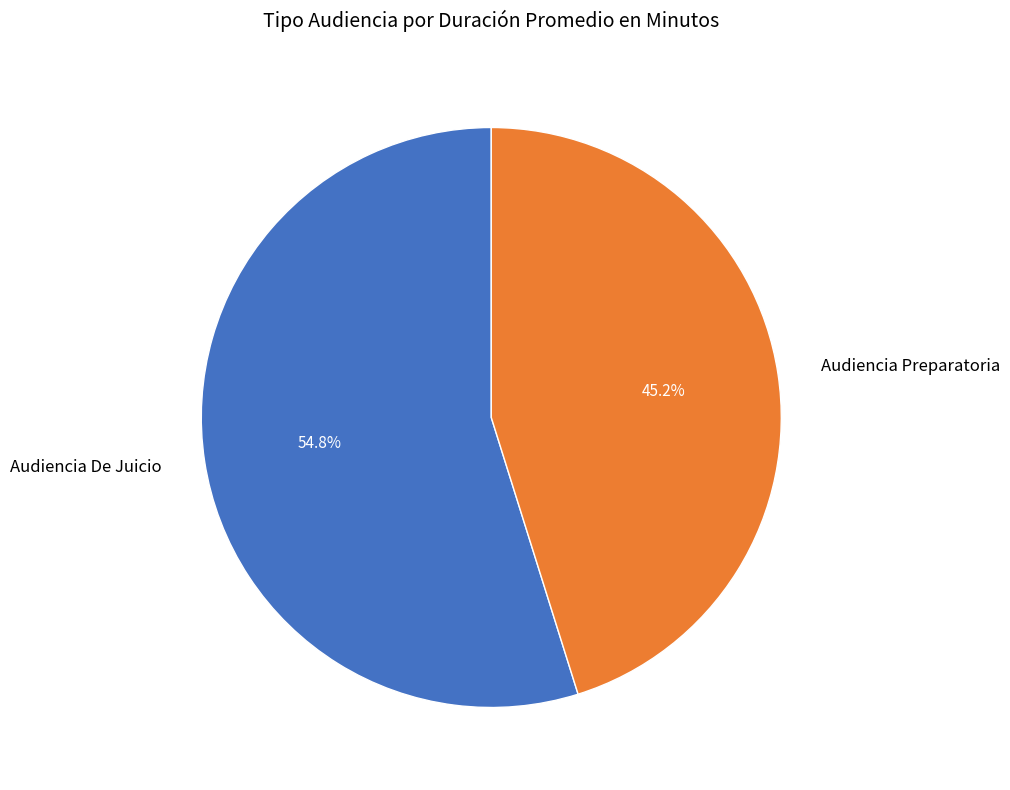

How many segments does this pie chart have?

2